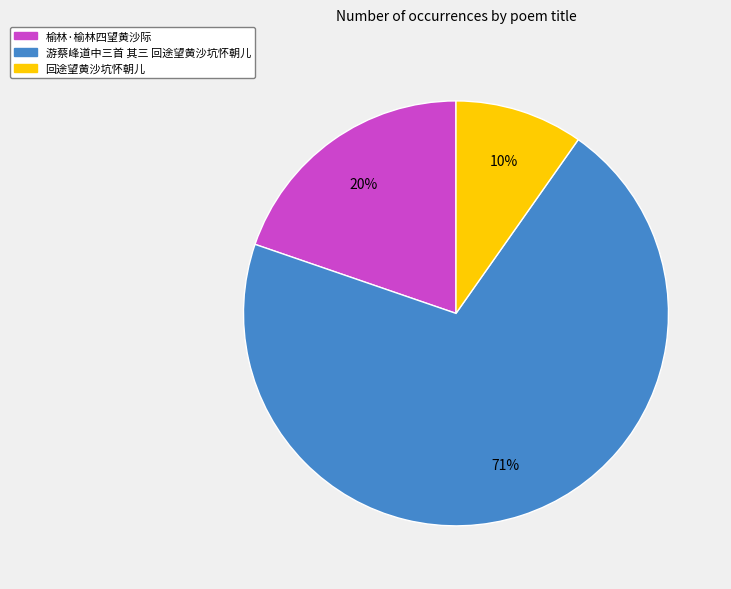

Combined, do 回途望黄沙坑怀朝儿 and 榆林·榆林四望黄沙际 account for over 50%?

No